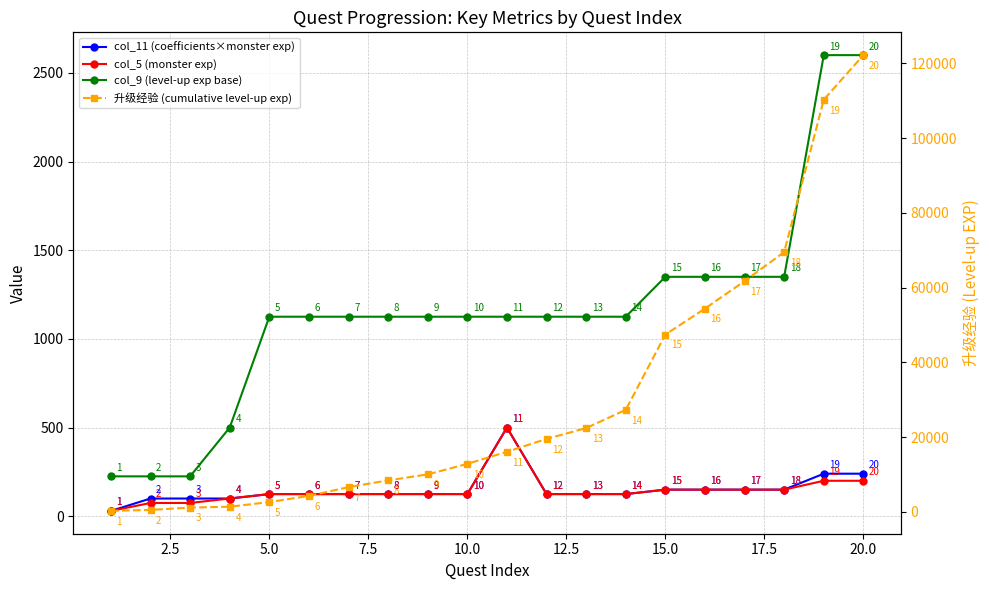

What is the difference between the maximum and second lowest values in the col_5 (monster exp) series?

425